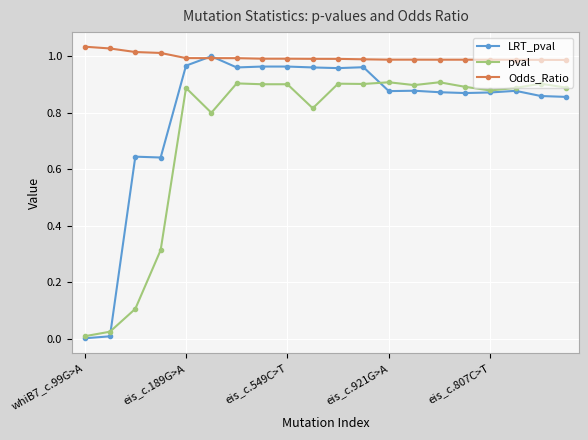

Which series has the widest spread of values?

LRT_pval